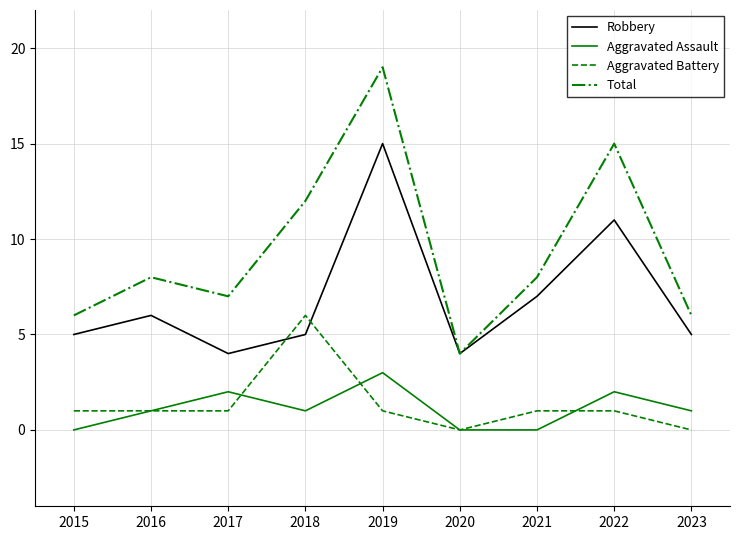

How many lines are shown in the chart?

4